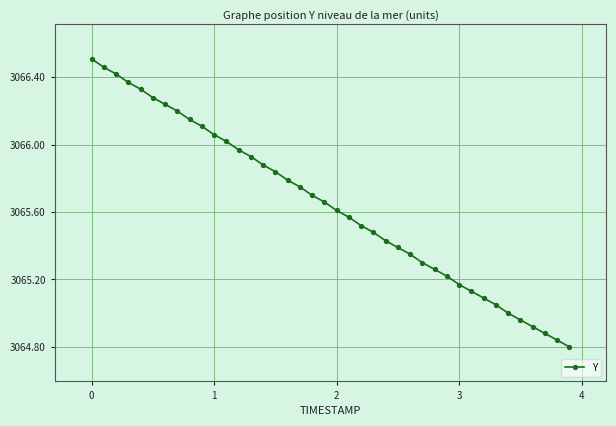

What is the difference between the maximum and minimum values?

1.7